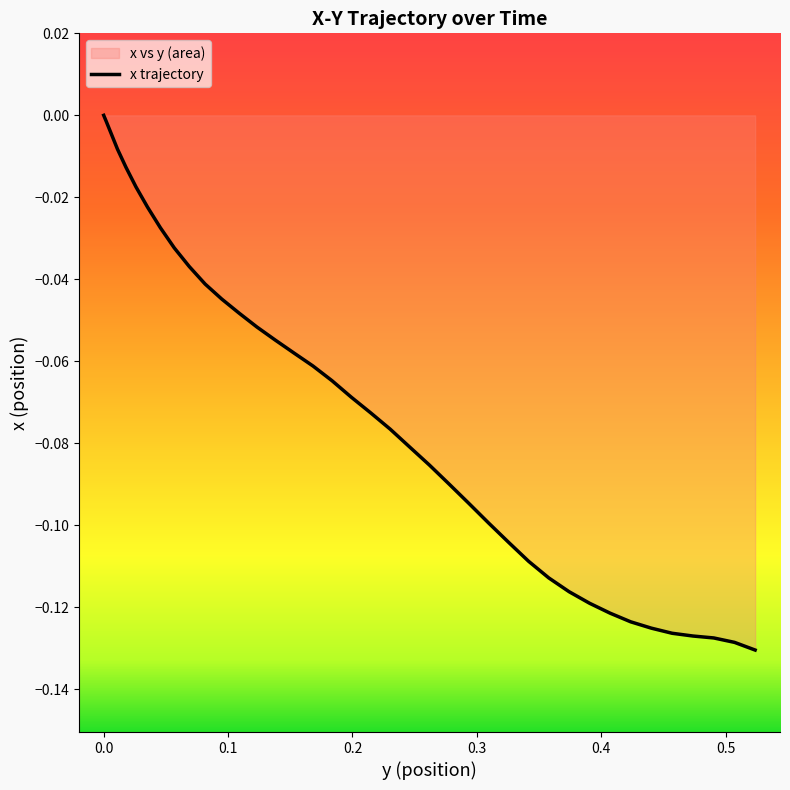

What is the sum of all values?

-2.8